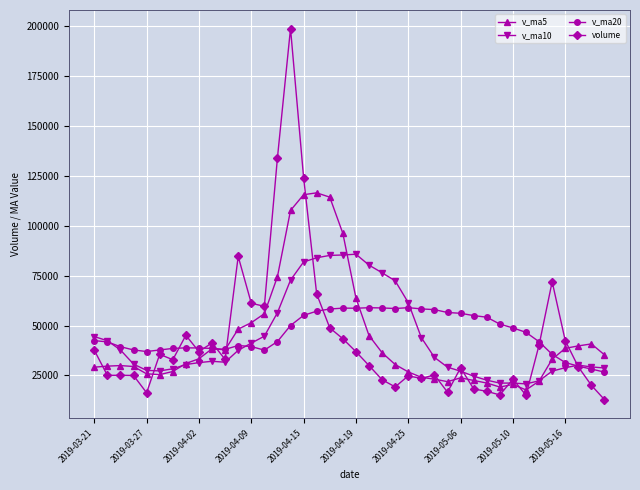

After their last crossing, which series has the higher values: v_ma10 or v_ma20?

v_ma10